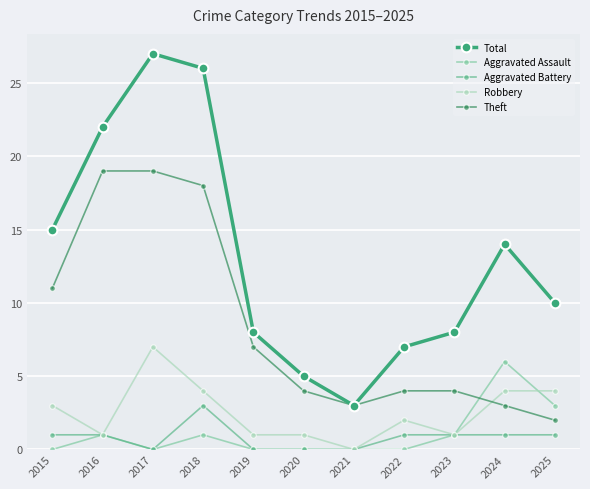

What is the difference between the maximum and second lowest values in the Theft series?

16